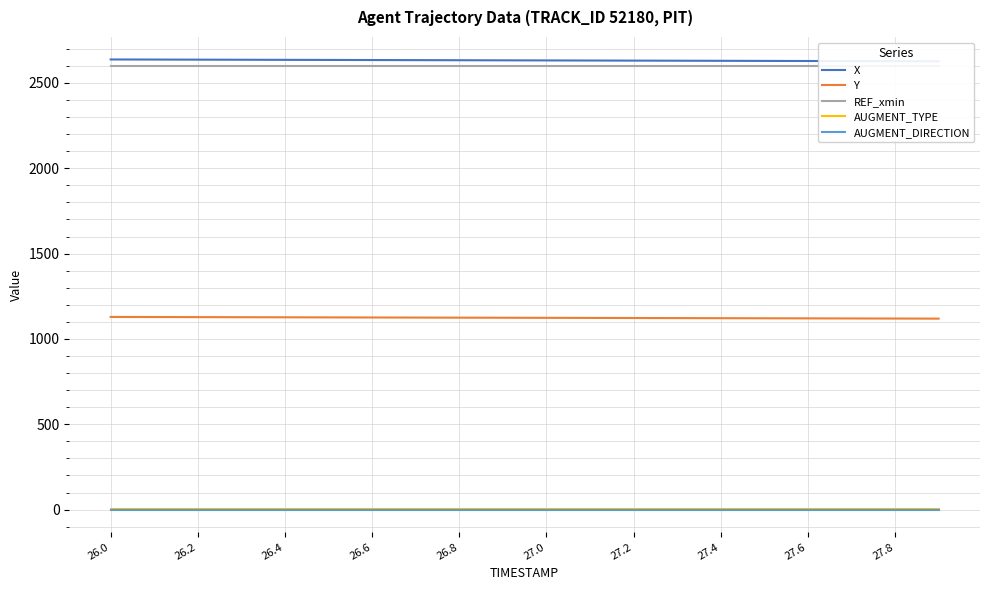

What is the maximum value for Y?

1128.9